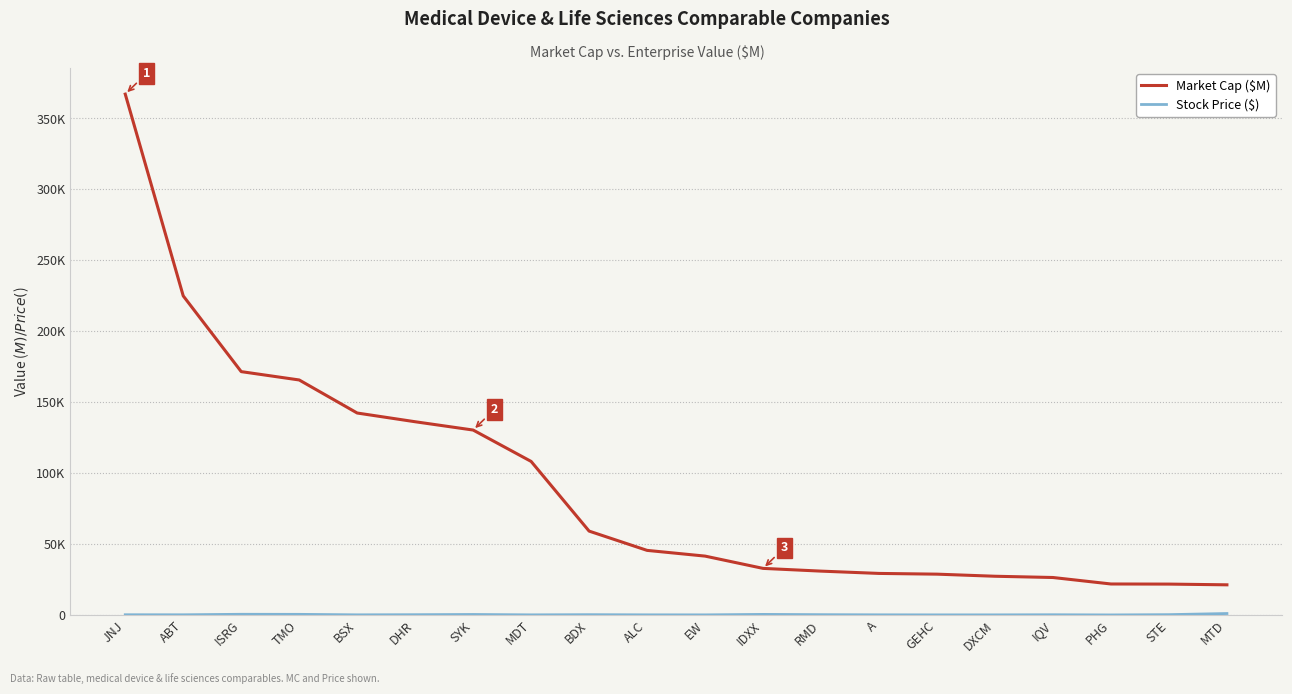

What is the difference between the maximum and minimum values in the Stock Price ($) series?

993.0